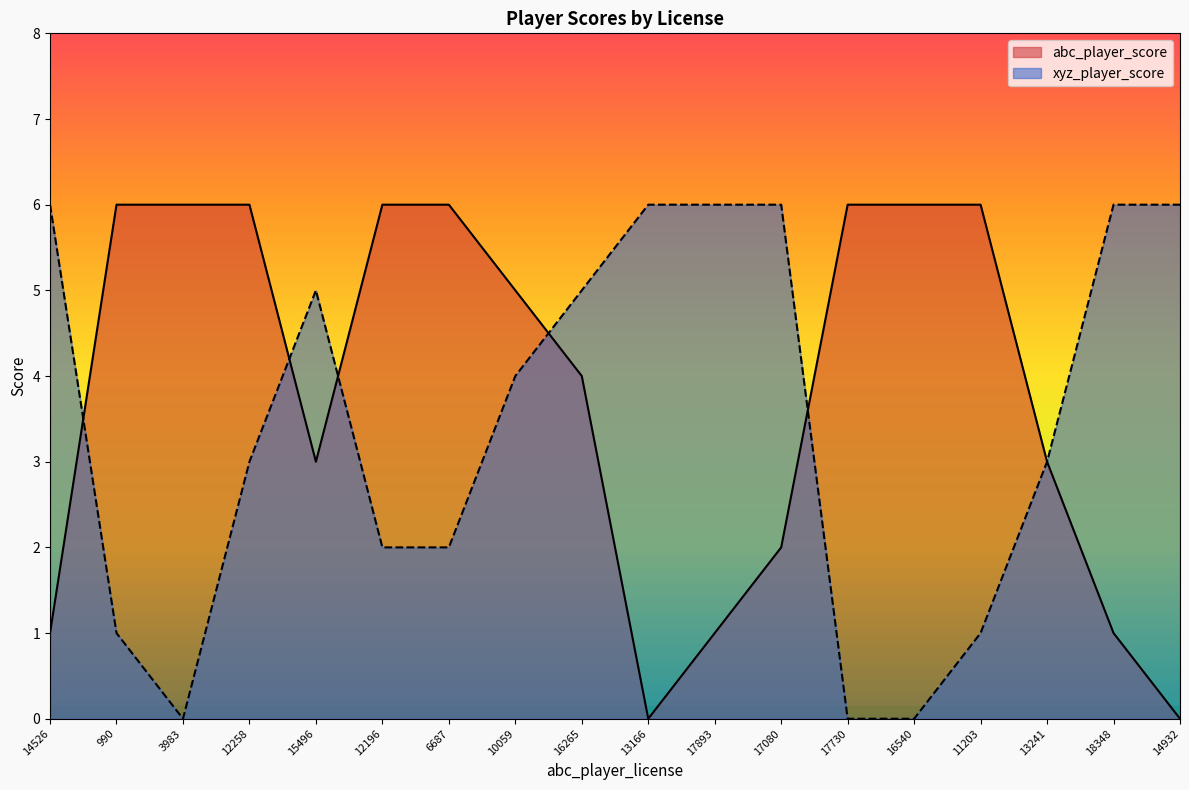

At which label does xyz_player_score reach its minimum?

3983